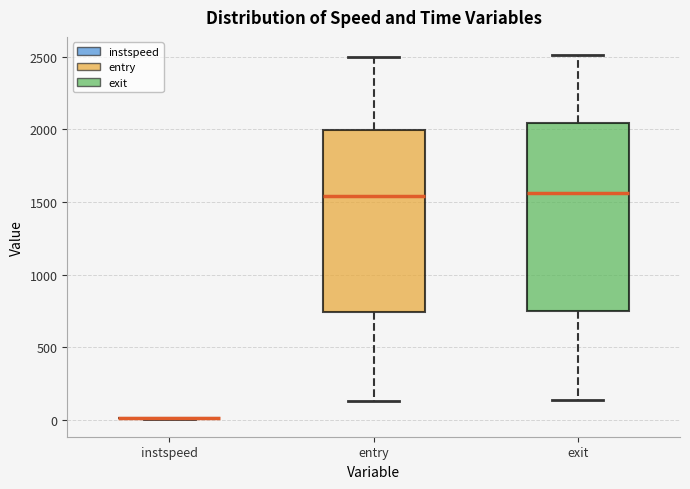

Reading left to right, transcribe this box plot: for each box, give where its median line is, the range the box spans, and where its two whiskers end, as read against the y-axis. The values are not printed on the chart, so give them approximately, as read against the axis.

instspeed: box collapsed to a line at 0, whiskers 0 to 0
entry: median 1550, box 750 to 2000, whiskers 150 to 2500
exit: median 1550, box 750 to 2050, whiskers 150 to 2500